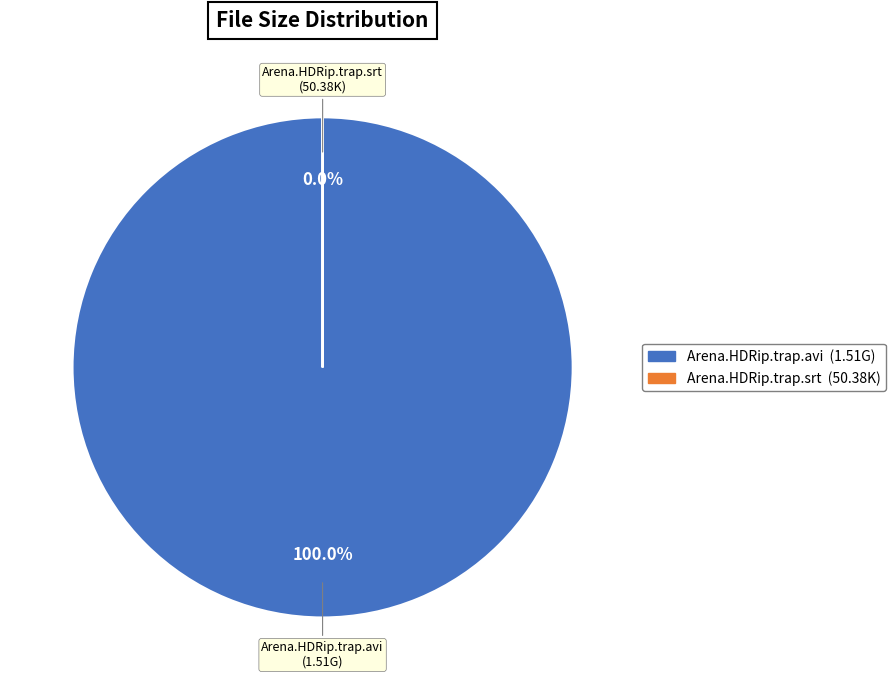

What is the majority slice?

Arena.HDRip.trap.srt